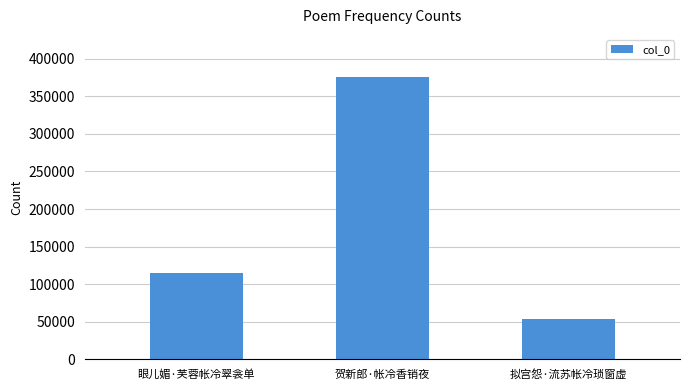

The value at 贺新郎·帐冷香销夜 is 375453. True or false?

True